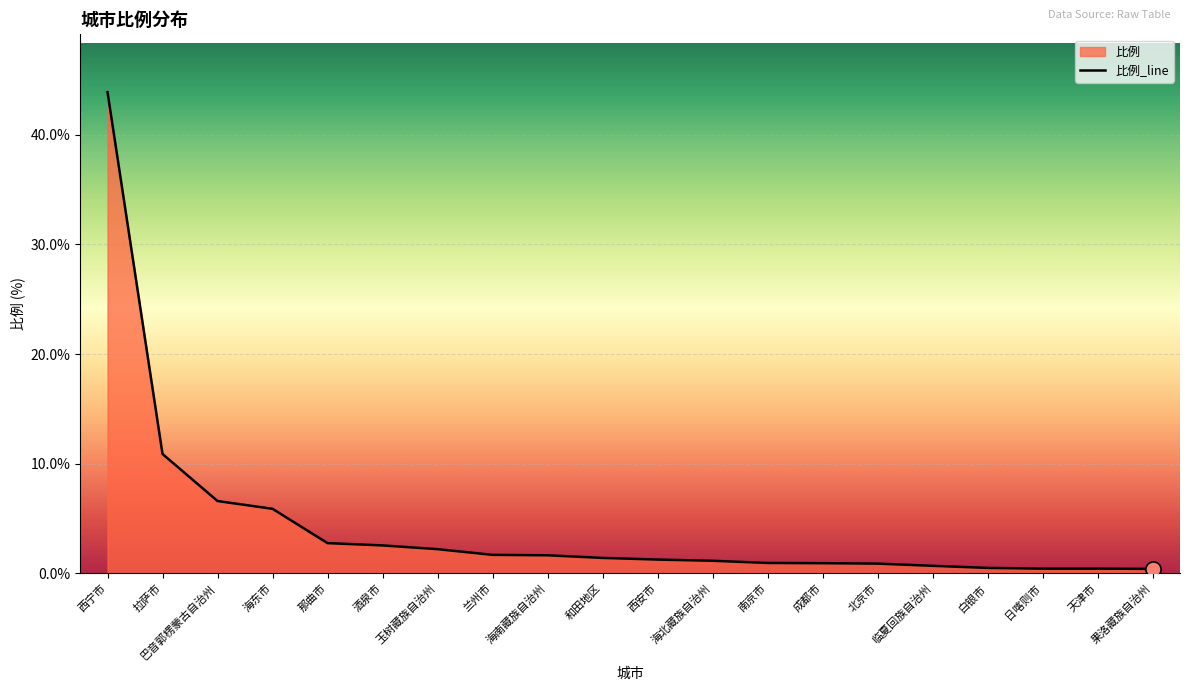

What is the change in value from 西安市 to 白银市?

-0.8